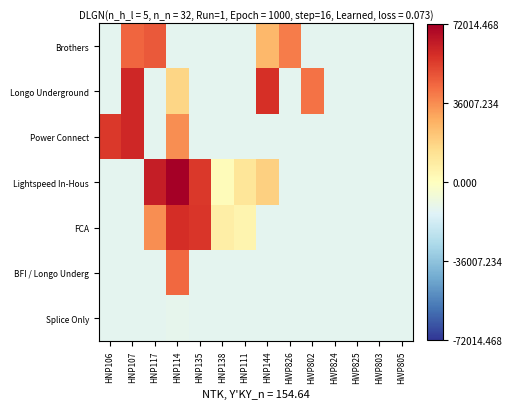

Reading left to right, list all the values displayed in this chart.

Brothers: HNP106=-12212.0	HNP107=44595.9	HNP117=47657.5	HNP114=-12212.0	HNP135=-12212.0	HNP138=-12212.0	HNP111=-12212.0	HNP144=25718.0	HWP826=39898.0	HWP802=-12212.0	HWP824=-12212.0	HWP825=-12212.0	HWP803=-12212.0	HWP805=-12212.0
Longo Underground: HNP106=-12212.0	HNP107=59919.5	HNP117=-12212.0	HNP114=17422.1	HNP135=-12212.0	HNP138=-12212.0	HNP111=-12212.0	HNP144=57677.0	HWP826=-12212.0	HWP802=41690.0	HWP824=-12212.0	HWP825=-12212.0	HWP803=-12212.0	HWP805=-12212.0
Power Connect: HNP106=55522.5	HNP107=60170.5	HNP117=-12212.0	HNP114=36003.5	HNP135=-12212.0	HNP138=-12212.0	HNP111=-12212.0	HNP144=-12212.0	HWP826=-12212.0	HWP802=-12212.0	HWP824=-12212.0	HWP825=-12212.0	HWP803=-12212.0	HWP805=-12212.0
Lightspeed In-Hous: HNP106=-12212.0	HNP107=-12212.0	HNP117=62979.5	HNP114=72014.5	HNP135=55523.5	HNP138=1230.3	HNP111=11588.2	HNP144=18974.2	HWP826=-12212.0	HWP802=-12212.0	HWP824=-12212.0	HWP825=-12212.0	HWP803=-12212.0	HWP805=-12212.0
FCA: HNP106=-12212.0	HNP107=-12212.0	HNP117=35637.0	HNP114=58423.0	HNP135=55713.0	HNP138=7533.2	HNP111=4991.4	HNP144=-12212.0	HWP826=-12212.0	HWP802=-12212.0	HWP824=-12212.0	HWP825=-12212.0	HWP803=-12212.0	HWP805=-12212.0
BFI / Longo Underg: HNP106=-12212.0	HNP107=-12212.0	HNP117=-12212.0	HNP114=44050.5	HNP135=-12212.0	HNP138=-12212.0	HNP111=-12212.0	HNP144=-12212.0	HWP826=-12212.0	HWP802=-12212.0	HWP824=-12212.0	HWP825=-12212.0	HWP803=-12212.0	HWP805=-12212.0
Splice Only: HNP106=-11824.0	HNP107=-12212.0	HNP117=-12212.0	HNP114=-11630.0	HNP135=-12212.0	HNP138=-12212.0	HNP111=-12212.0	HNP144=-12212.0	HWP826=-12212.0	HWP802=-12212.0	HWP824=-12212.0	HWP825=-12212.0	HWP803=-12212.0	HWP805=-12212.0